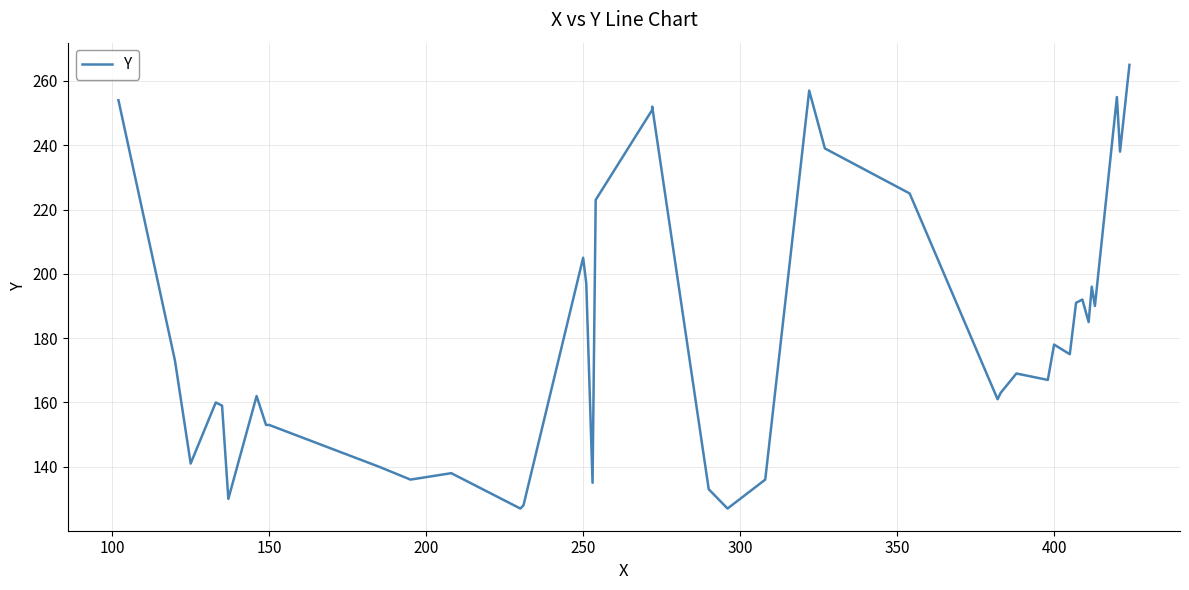

Reading right to left, what are all the values shown in this chart?

265	238	255	190	196	185	192	191	175	178	167	169	163	161	225	239	257	136	127	133	252	251	223	135	197	205	128	127	138	136	140	153	153	162	130	159	160	141	173	254